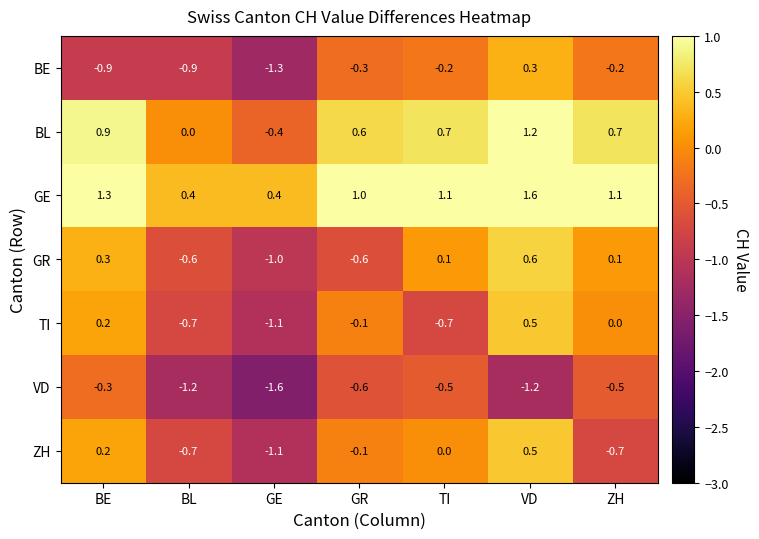

Where does the BL series first go above 0?

BE